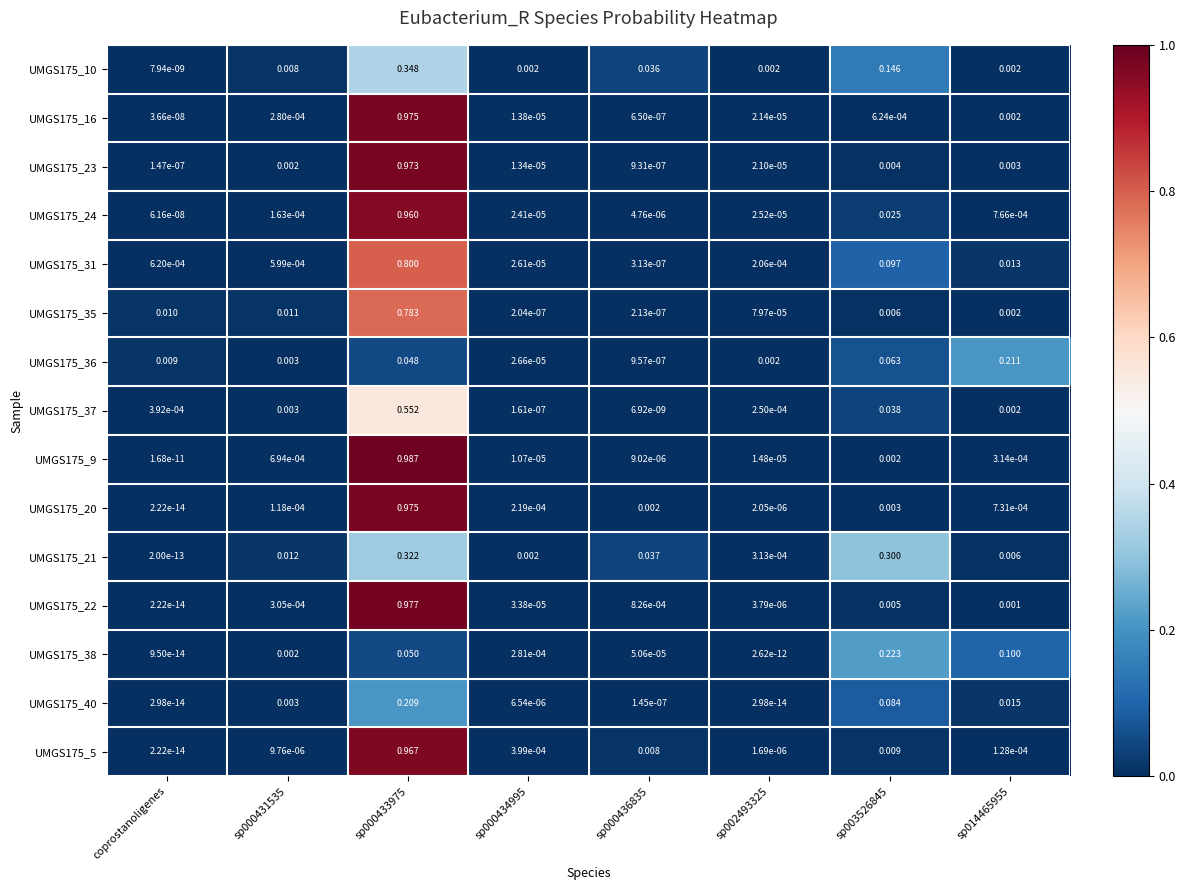

Which series changed the most between coprostanoligenes and sp000433975?

UMGS175_9